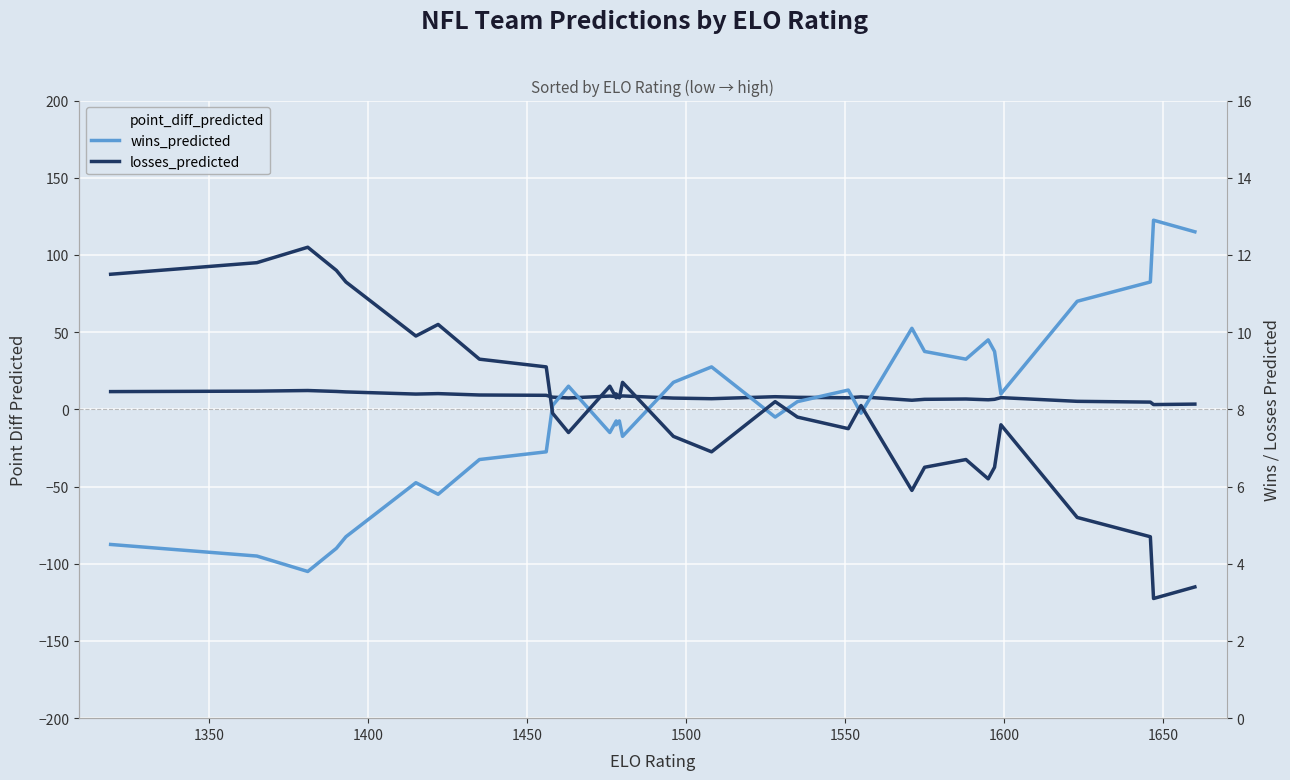

After their last crossing, which series has the higher values: point_diff_predicted or wins_predicted?

point_diff_predicted